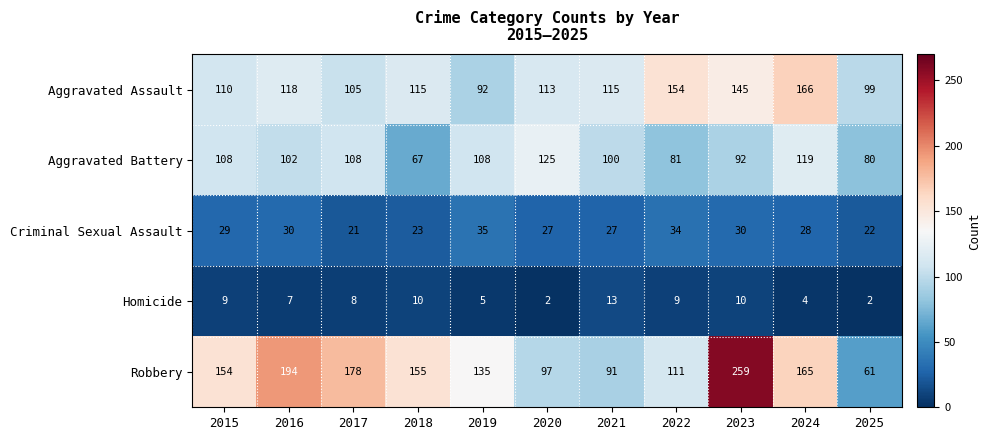

What is the maximum value shown in the chart?

259